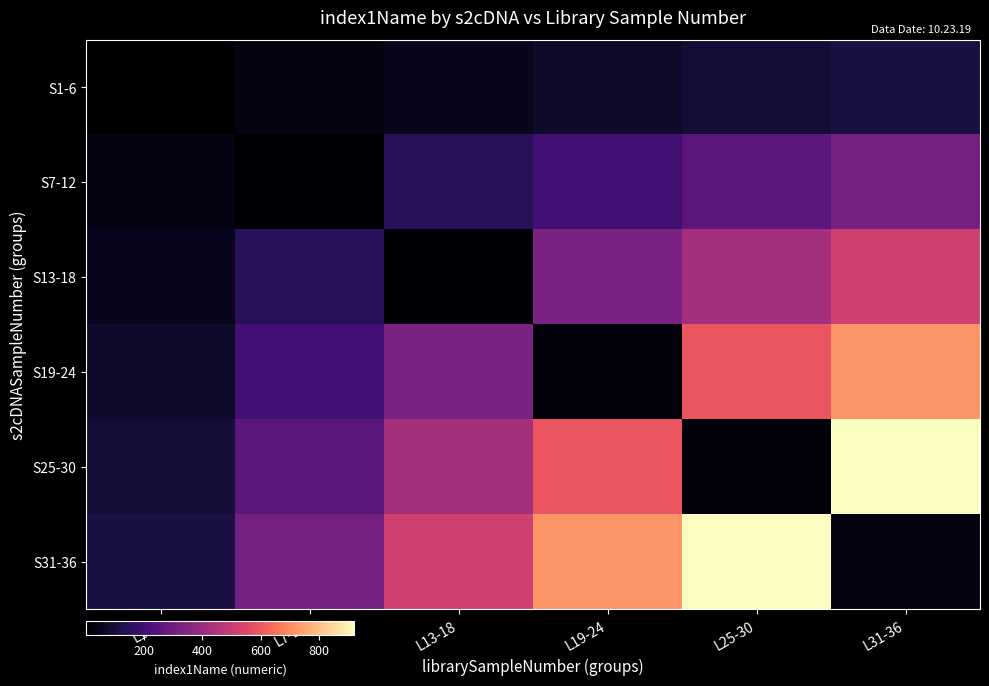

Which label corresponds to the smallest value in the chart?

L1-6